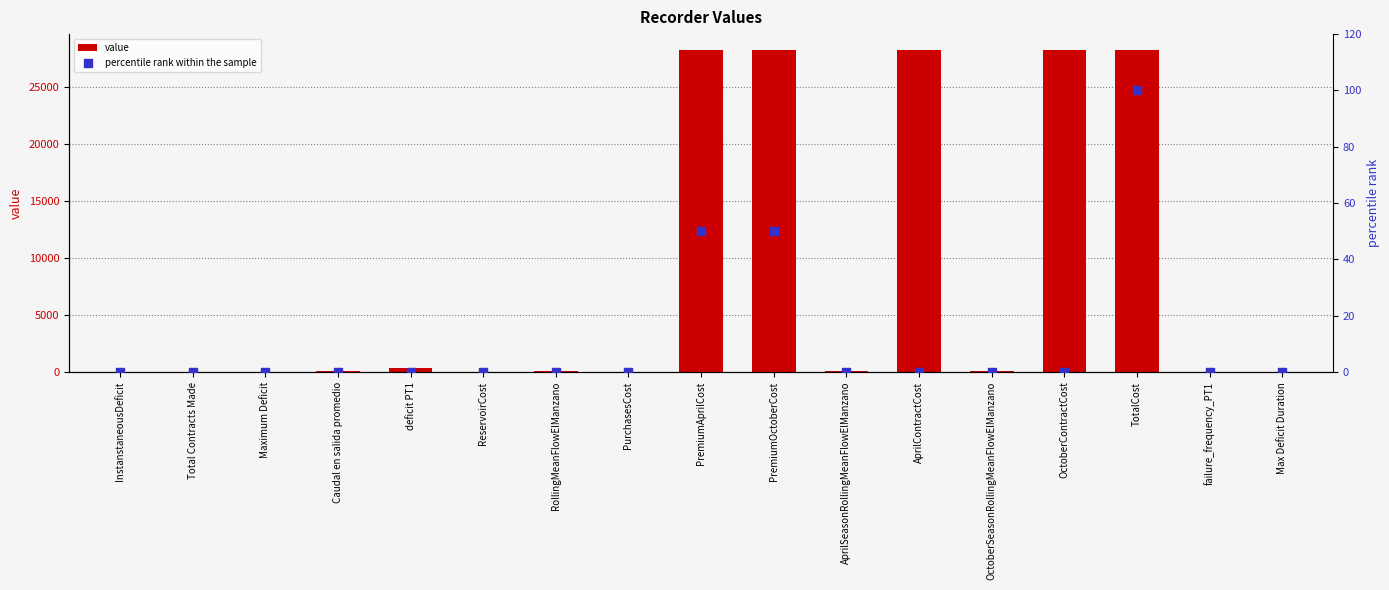

What are all the series names shown in the legend?

value, percentile rank within the sample